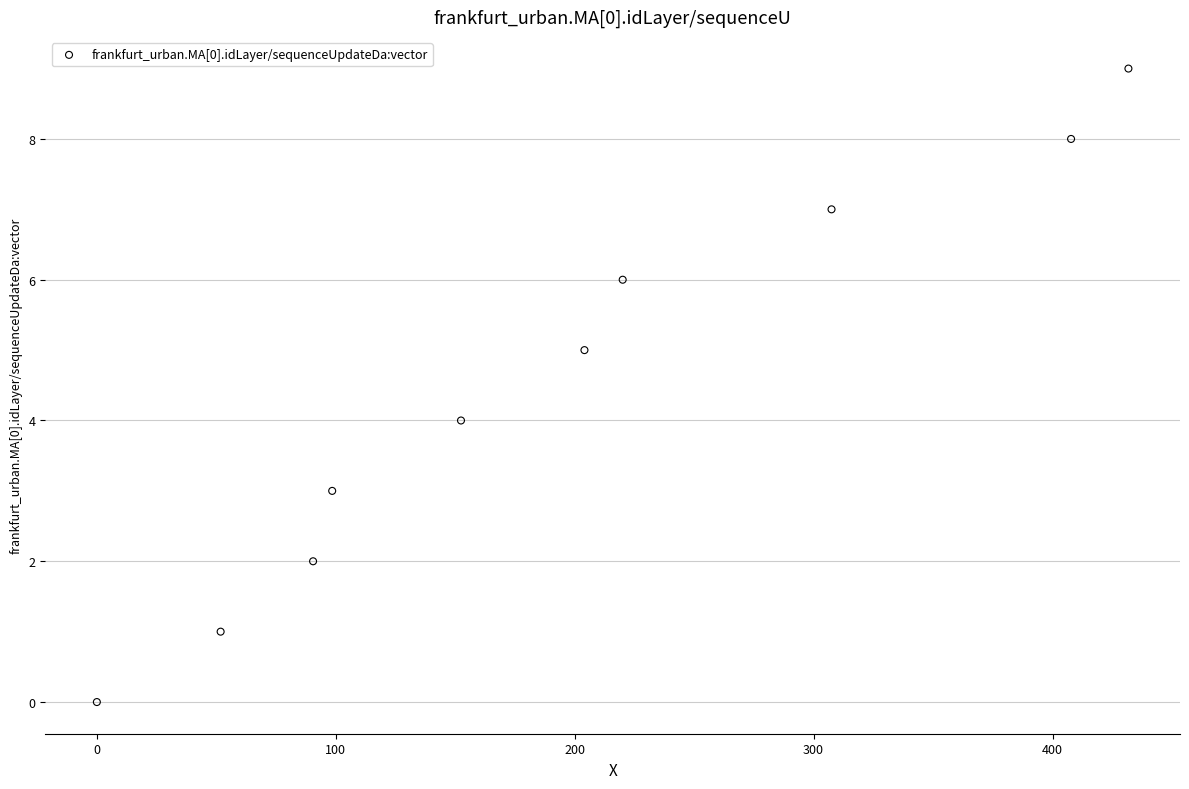

What is the range of Y values (max minus min)?

9